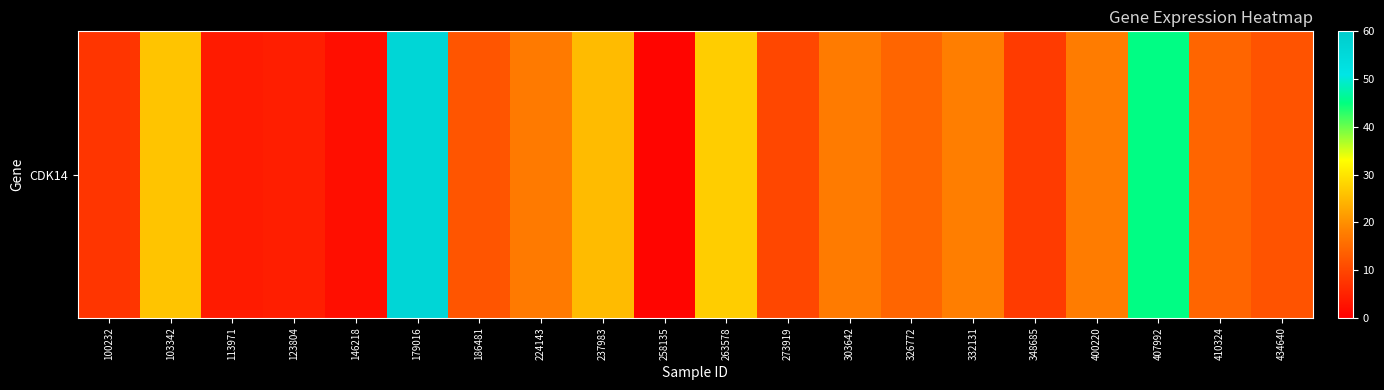

Rank the categories by value from highest to lowest.

179016, 407992, 263578, 103342, 237983, 332131, 400220, 303642, 224143, 326772, 410324, 186481, 434640, 273919, 348685, 100232, 123804, 113971, 146218, 258135